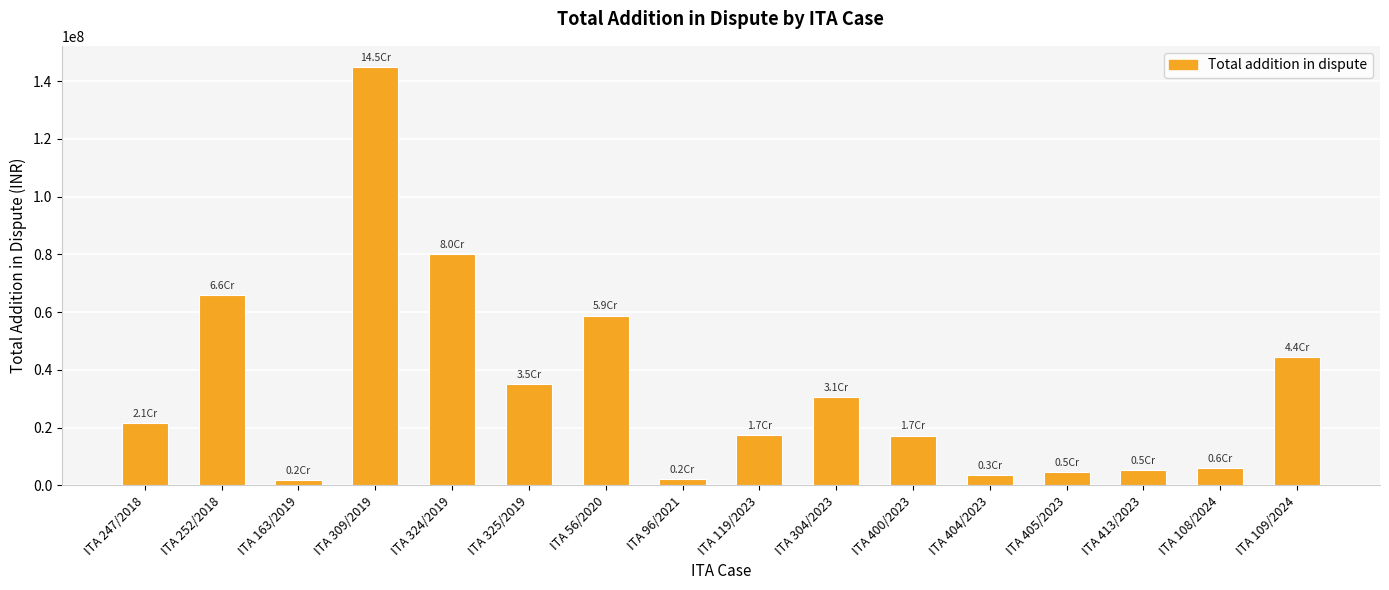

What is the change in value from ITA 252/2018 to ITA 309/2019?

+79187500